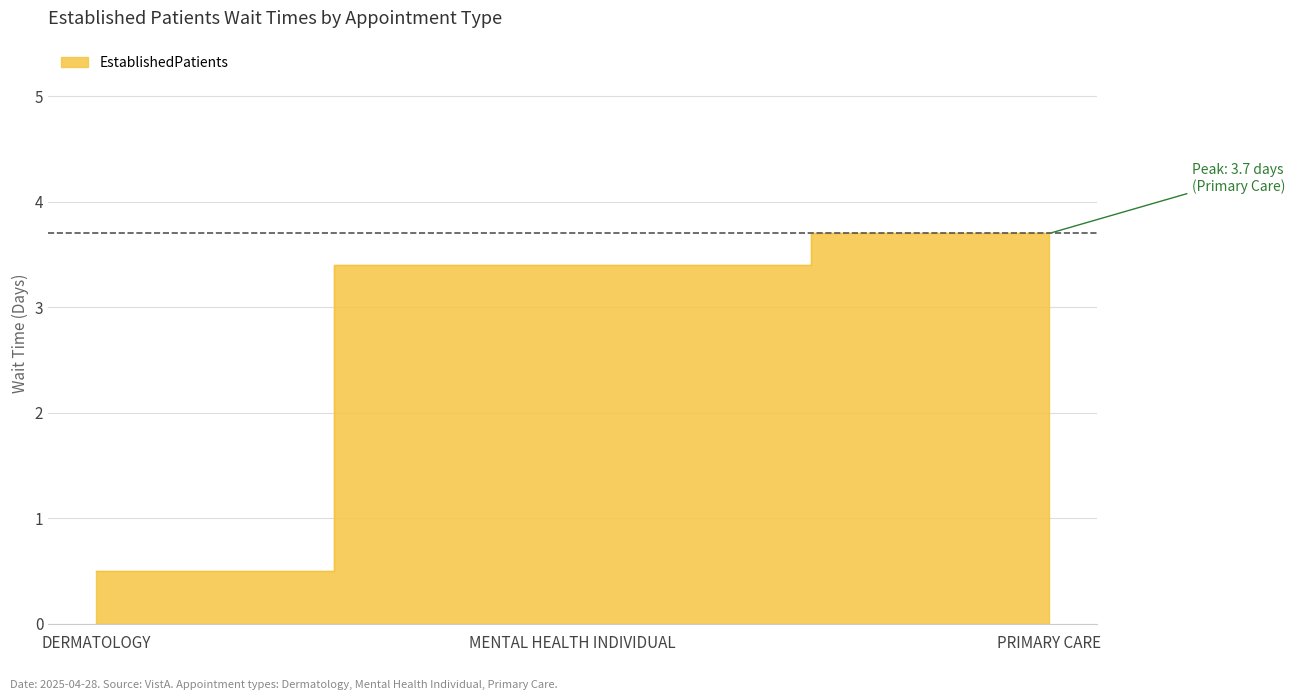

Does the chart display data point markers on the line(s)?

No